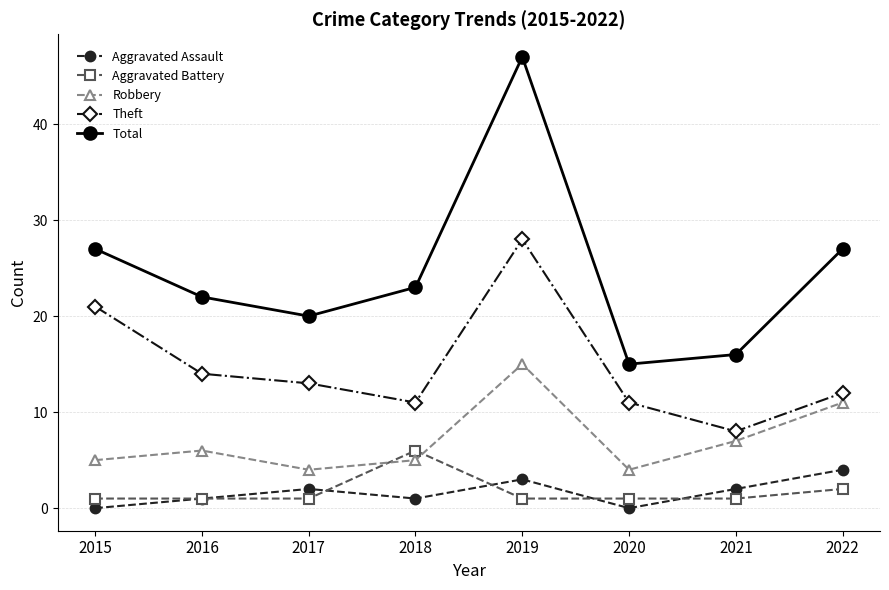

What are all the series names shown in the legend?

Aggravated Assault, Aggravated Battery, Robbery, Theft, Total